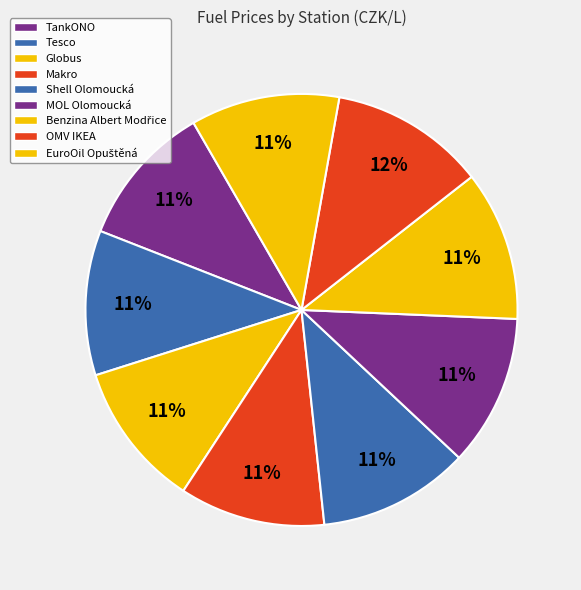

Count the number of slices in the pie.

9